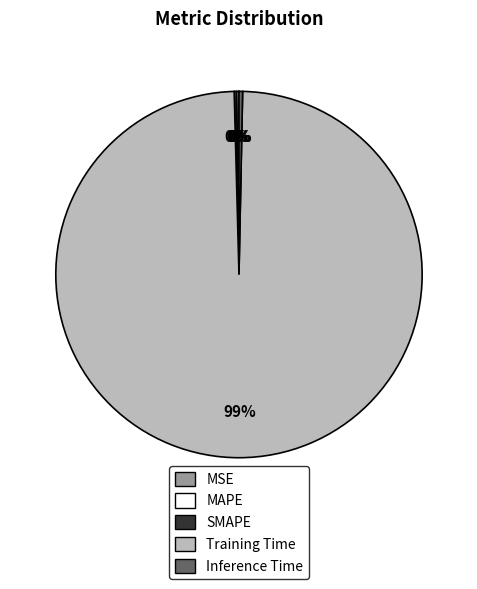

Does Training Time account for over 50% of the chart?

Yes